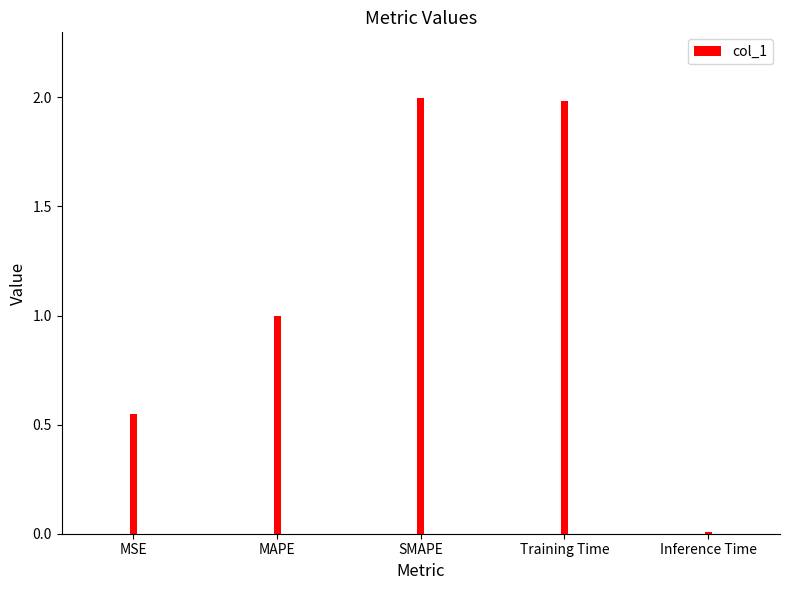

At which category does the chart reach its minimum across all series?

Inference Time